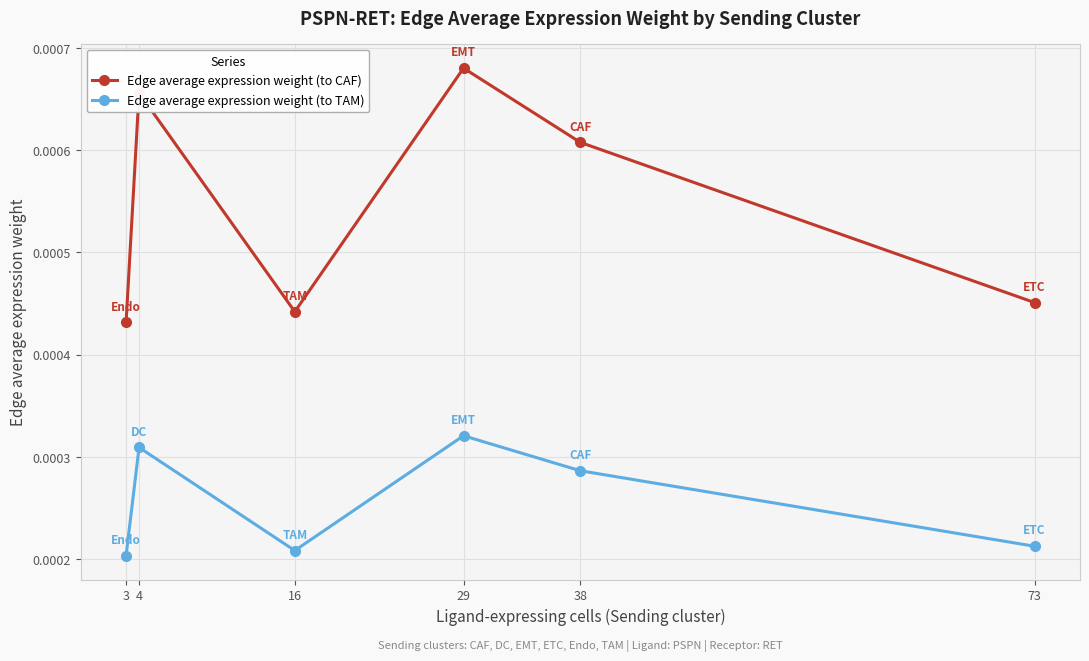

Rank the series by their maximum value, from lowest to highest.

Edge average expression weight (to TAM), Edge average expression weight (to CAF)